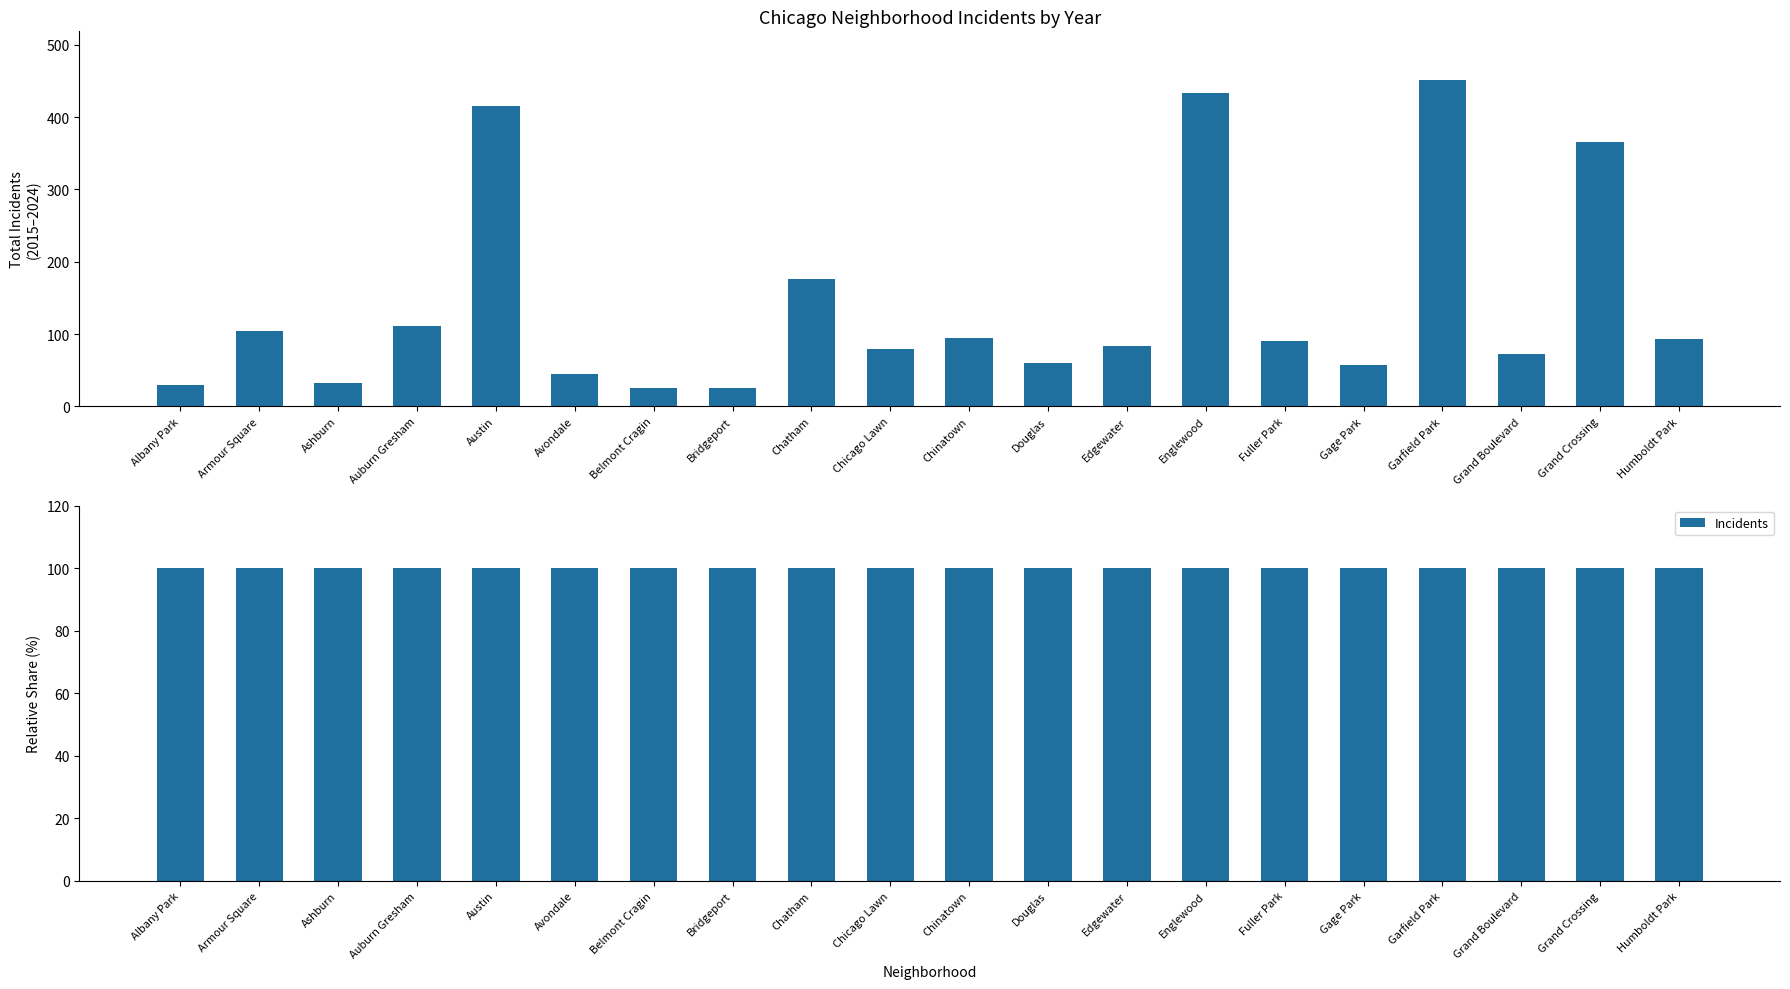

Is the value of Total Incidents at Grand Boulevard greater than the value of Incidents at Bridgeport?

No